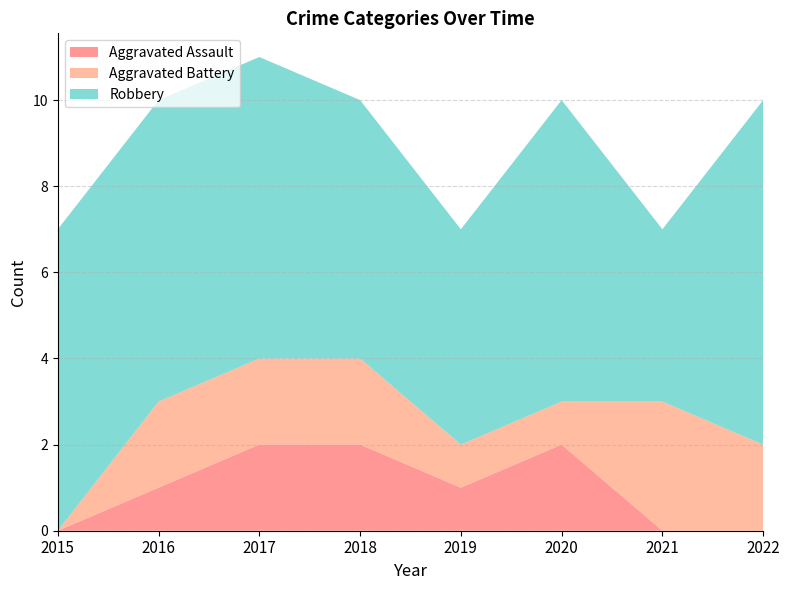

List the series in order of their peak value, highest first.

Robbery, Aggravated Battery, Aggravated Assault